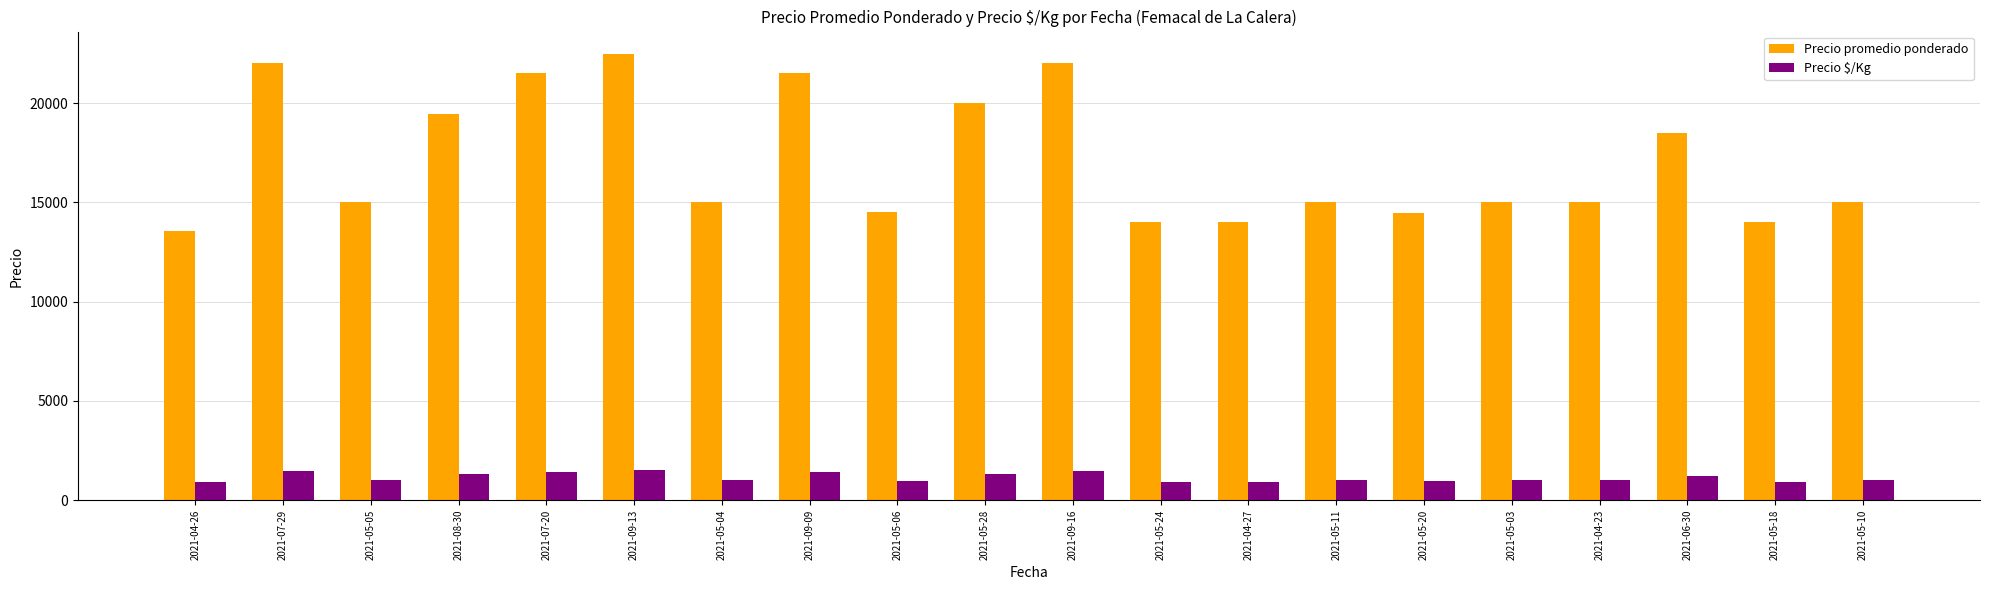

The value of Precio $/Kg at 2021-07-29 is 2495. True or false?

False